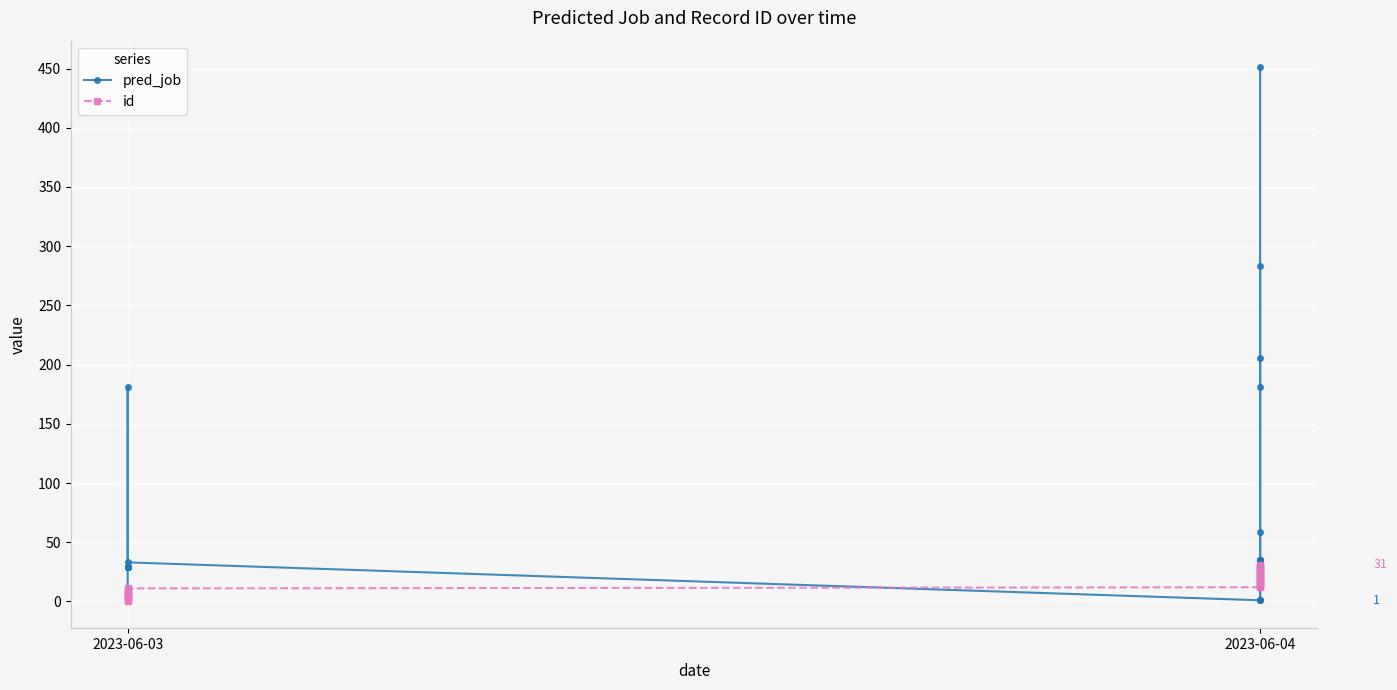

Count the number of categories in the chart.

32